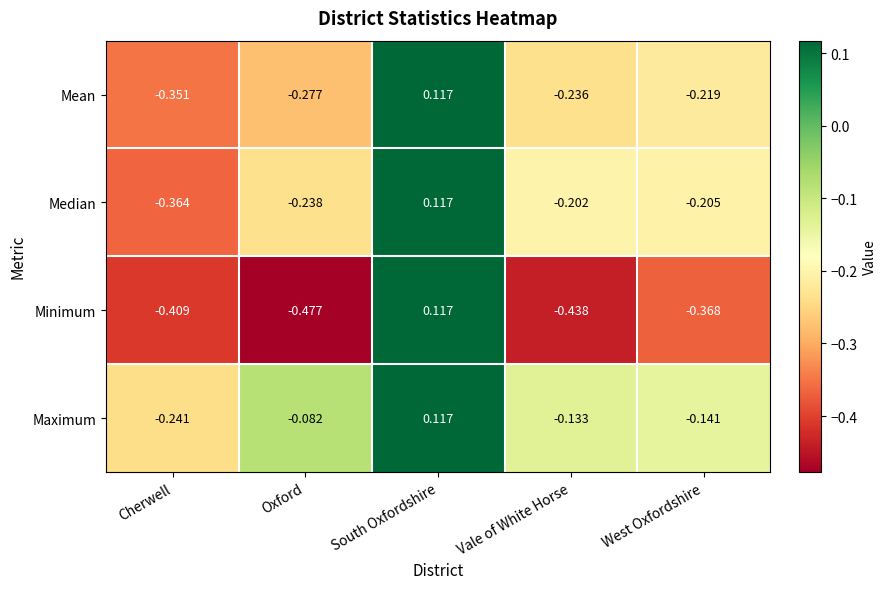

At which label is Maximum closest to 0?

Oxford